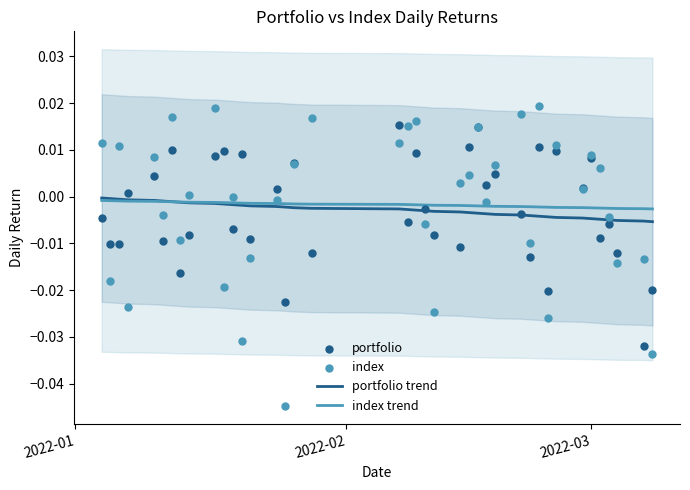

Which series has the largest total across all categories?

index trend